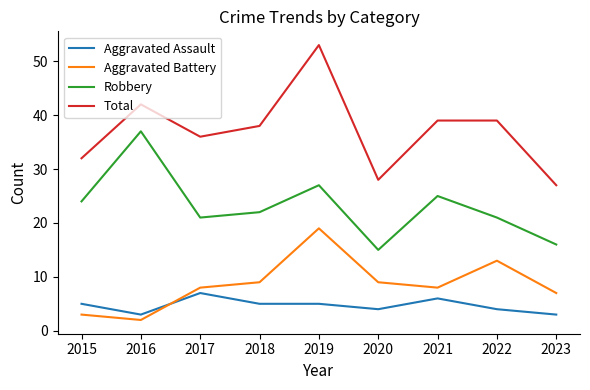

What is the difference between the maximum and minimum values in the Aggravated Assault series?

4